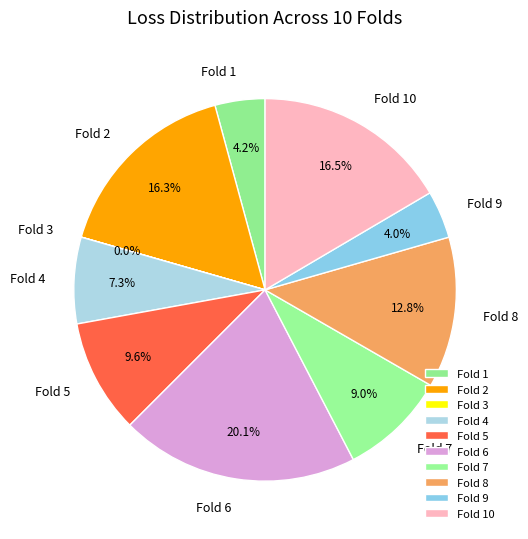

What percentage is the Fold 7 slice, to the nearest percent?

9%